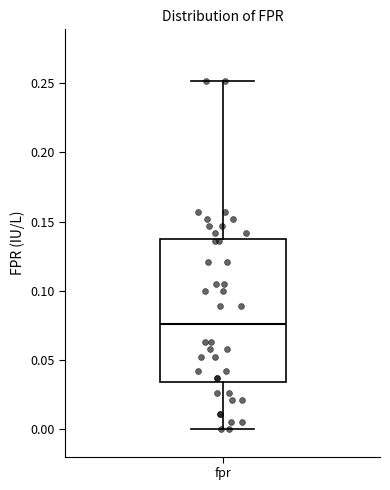

Where does the median line of the box for fpr sit on the y-axis? The values are not printed on the chart, so give them approximately, as read against the axis.

0.075